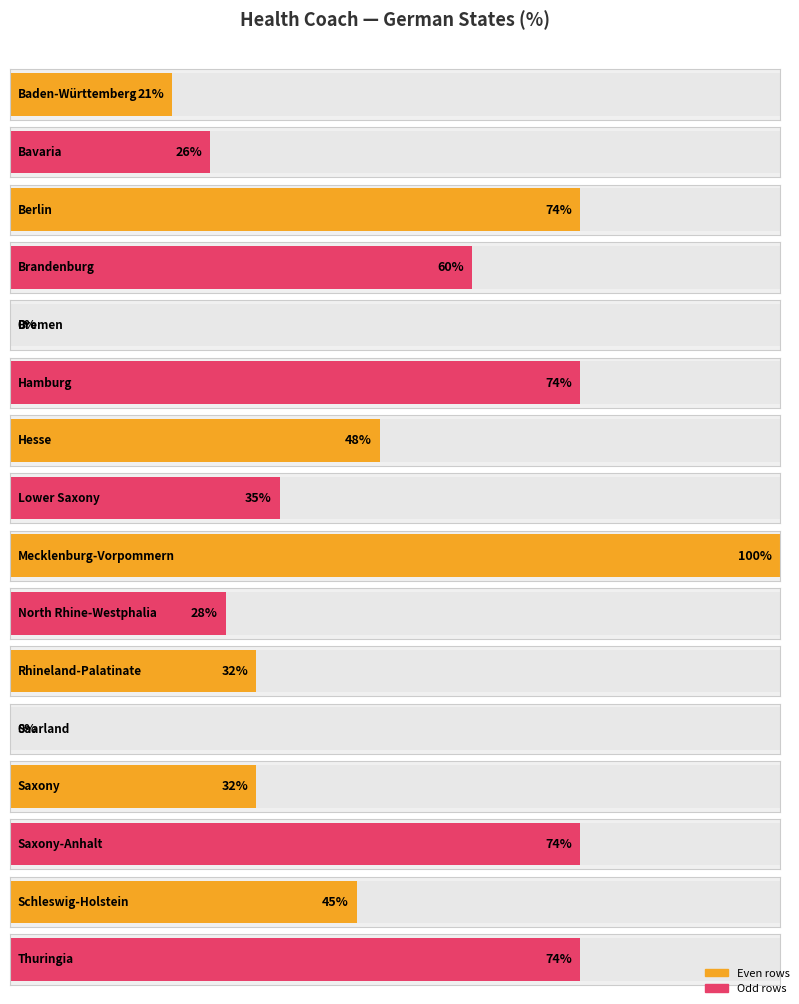

What is the change in value from Berlin to Lower Saxony?

-39